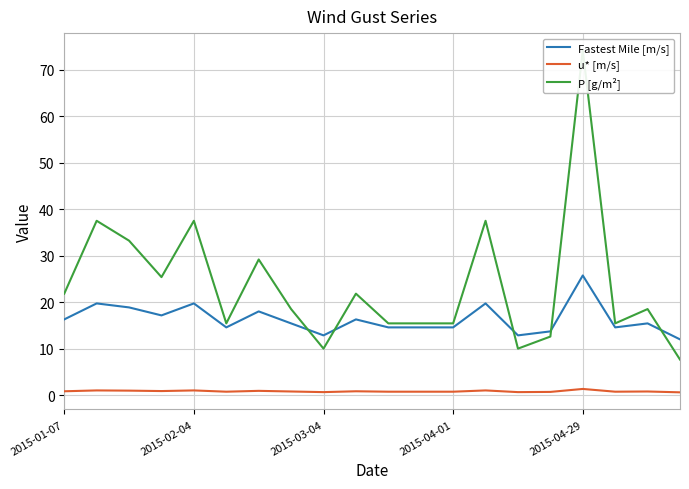

True or false: P [g/m²] and u* [m/s] cross at least once.

False